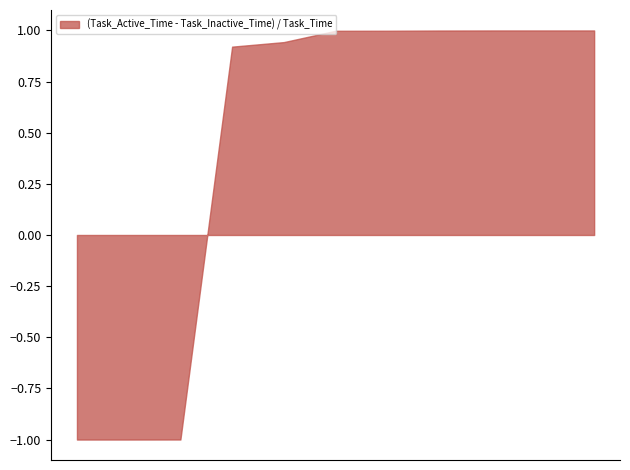

What is the difference between the maximum and minimum values?

2.0